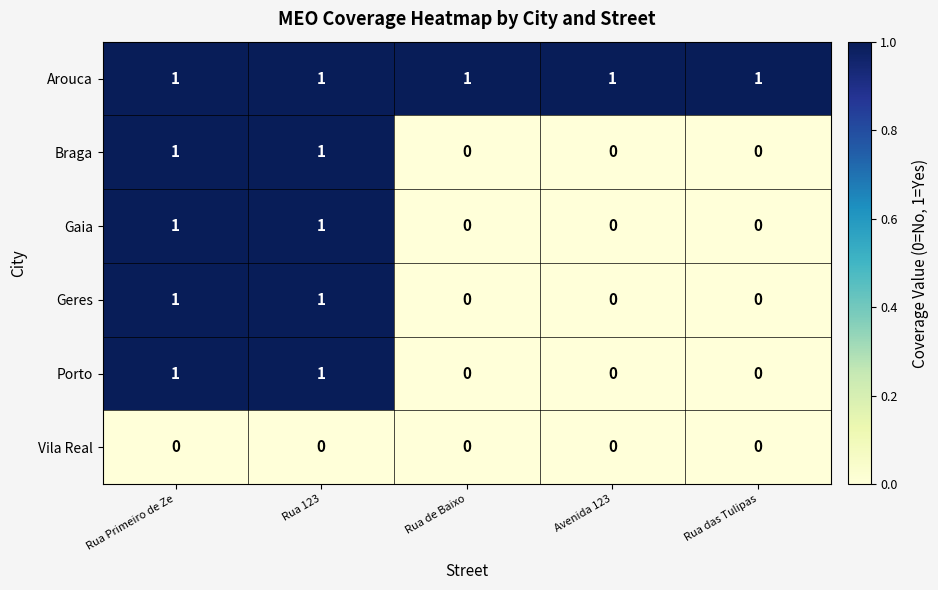

Reading left to right, list all the values displayed in this chart.

Arouca: 1	1	1	1	1
Braga: 1	1	0	0	0
Gaia: 1	1	0	0	0
Geres: 1	1	0	0	0
Porto: 1	1	0	0	0
Vila Real: 0	0	0	0	0